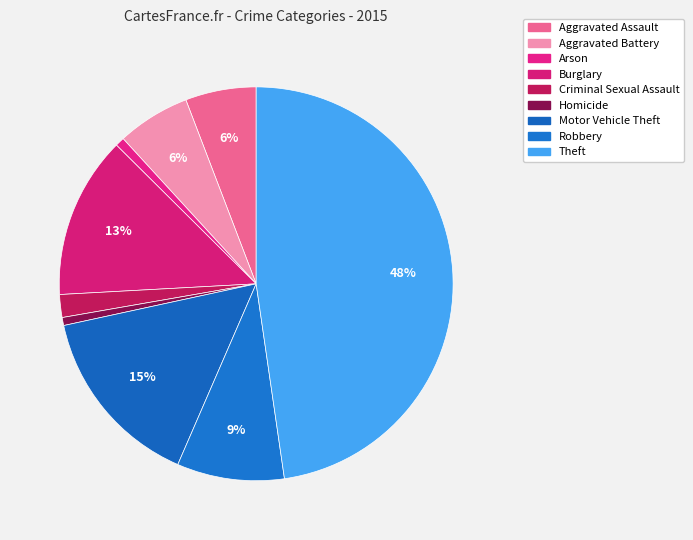

Approximately how many times larger is the value at Criminal Sexual Assault compared to Arson?

2.5